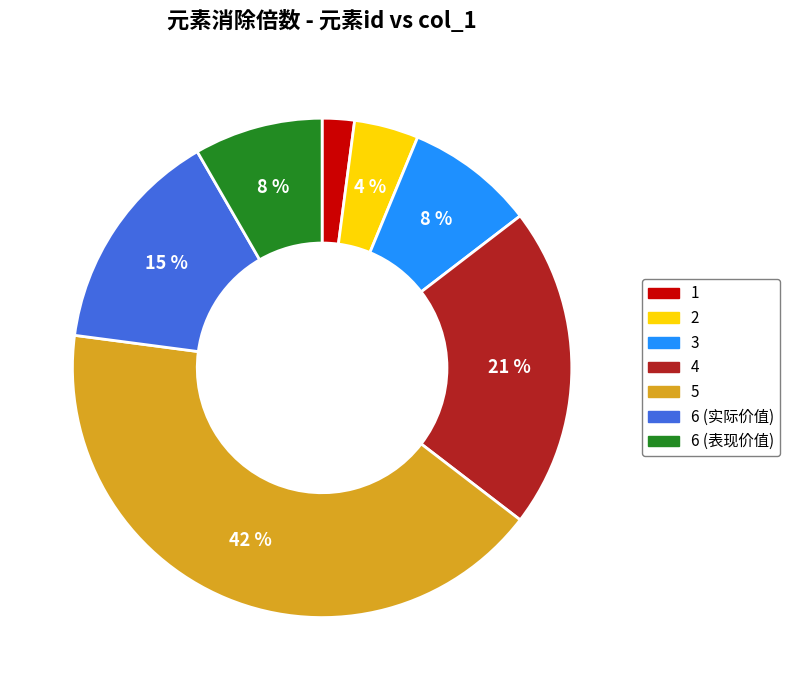

To the nearest percent, what percentage of the pie is 4?

21%